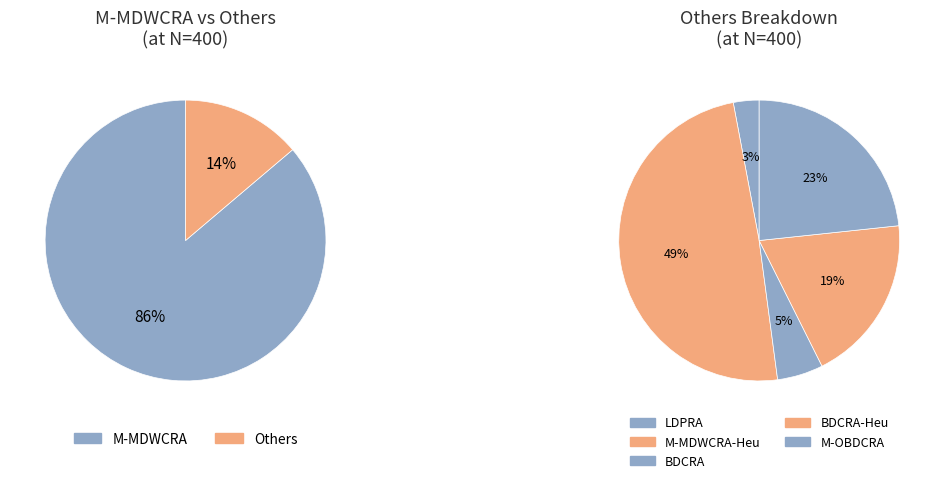

Which has a higher value, M-MDWCRA or LDPRA?

M-MDWCRA